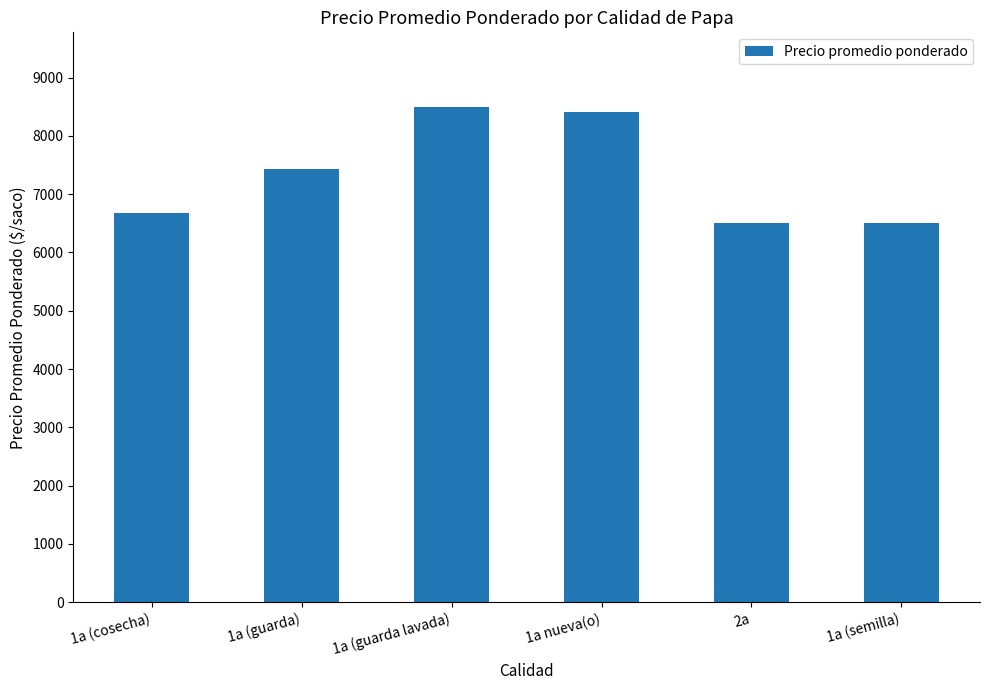

How many data points does each series have?

6